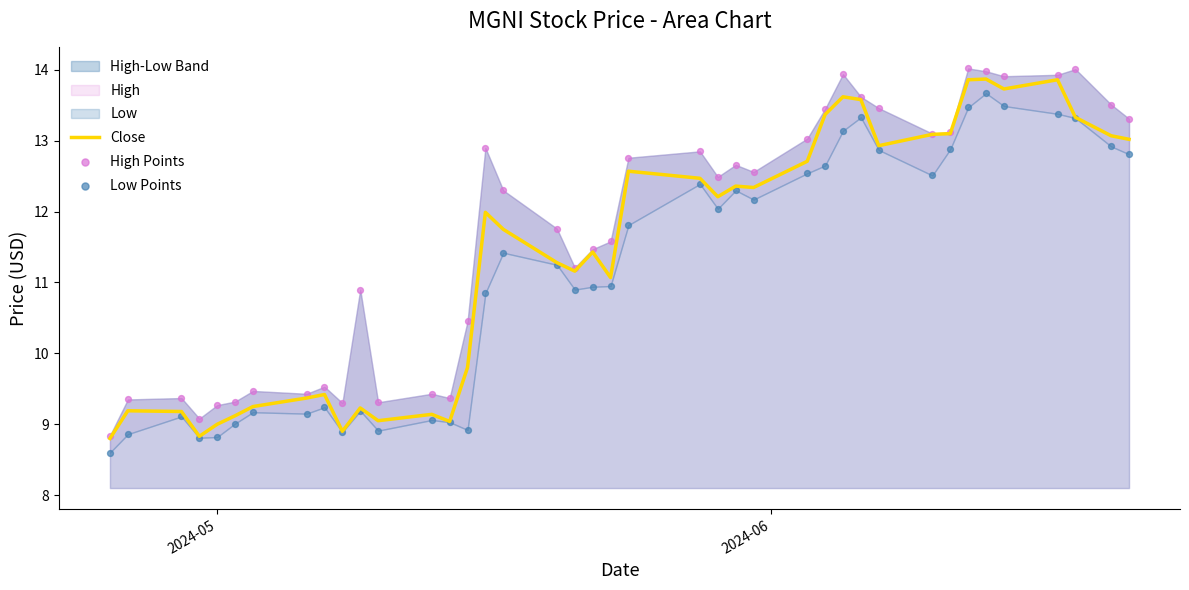

What is the lowest value of the Close series?

8.8